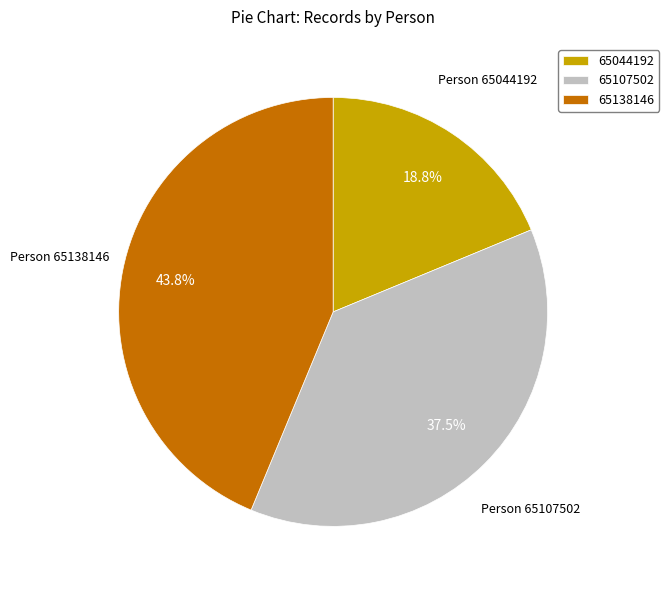

To the nearest percent, what is the difference between the largest and smallest slice percentages?

25%